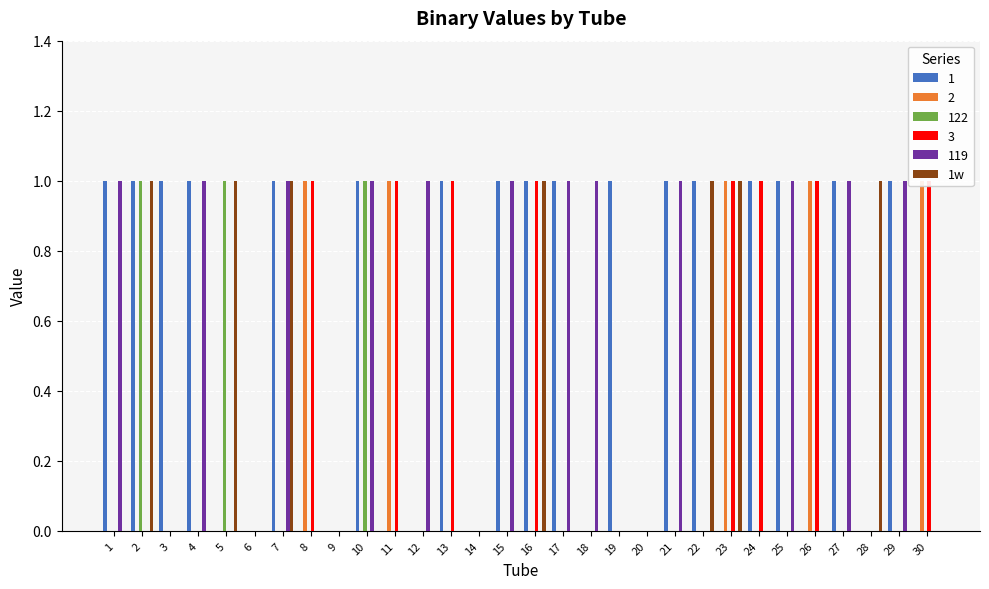

What is the difference between the maximum and second lowest values?

1